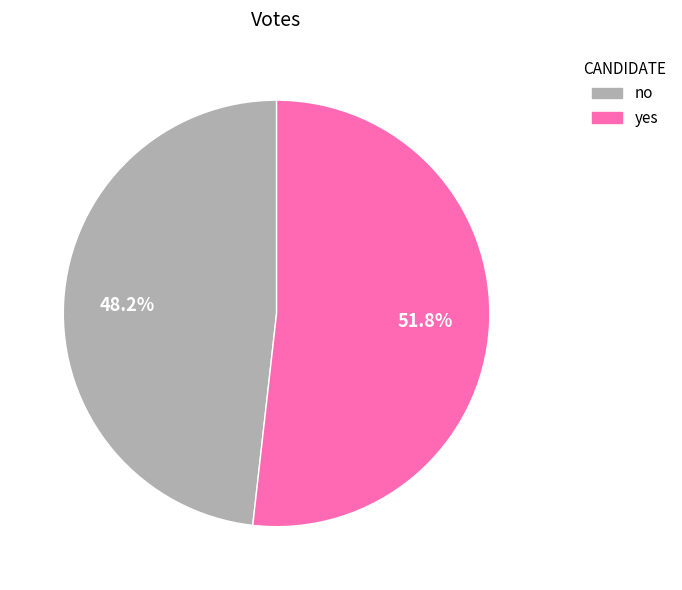

Rank the categories by value from lowest to highest.

no, yes